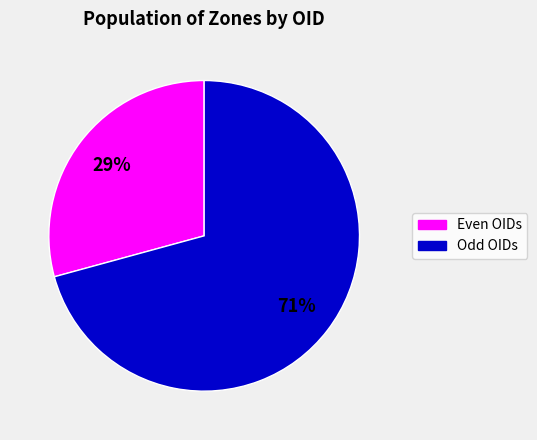

Is there any slice that represents more than half of the pie?

Yes